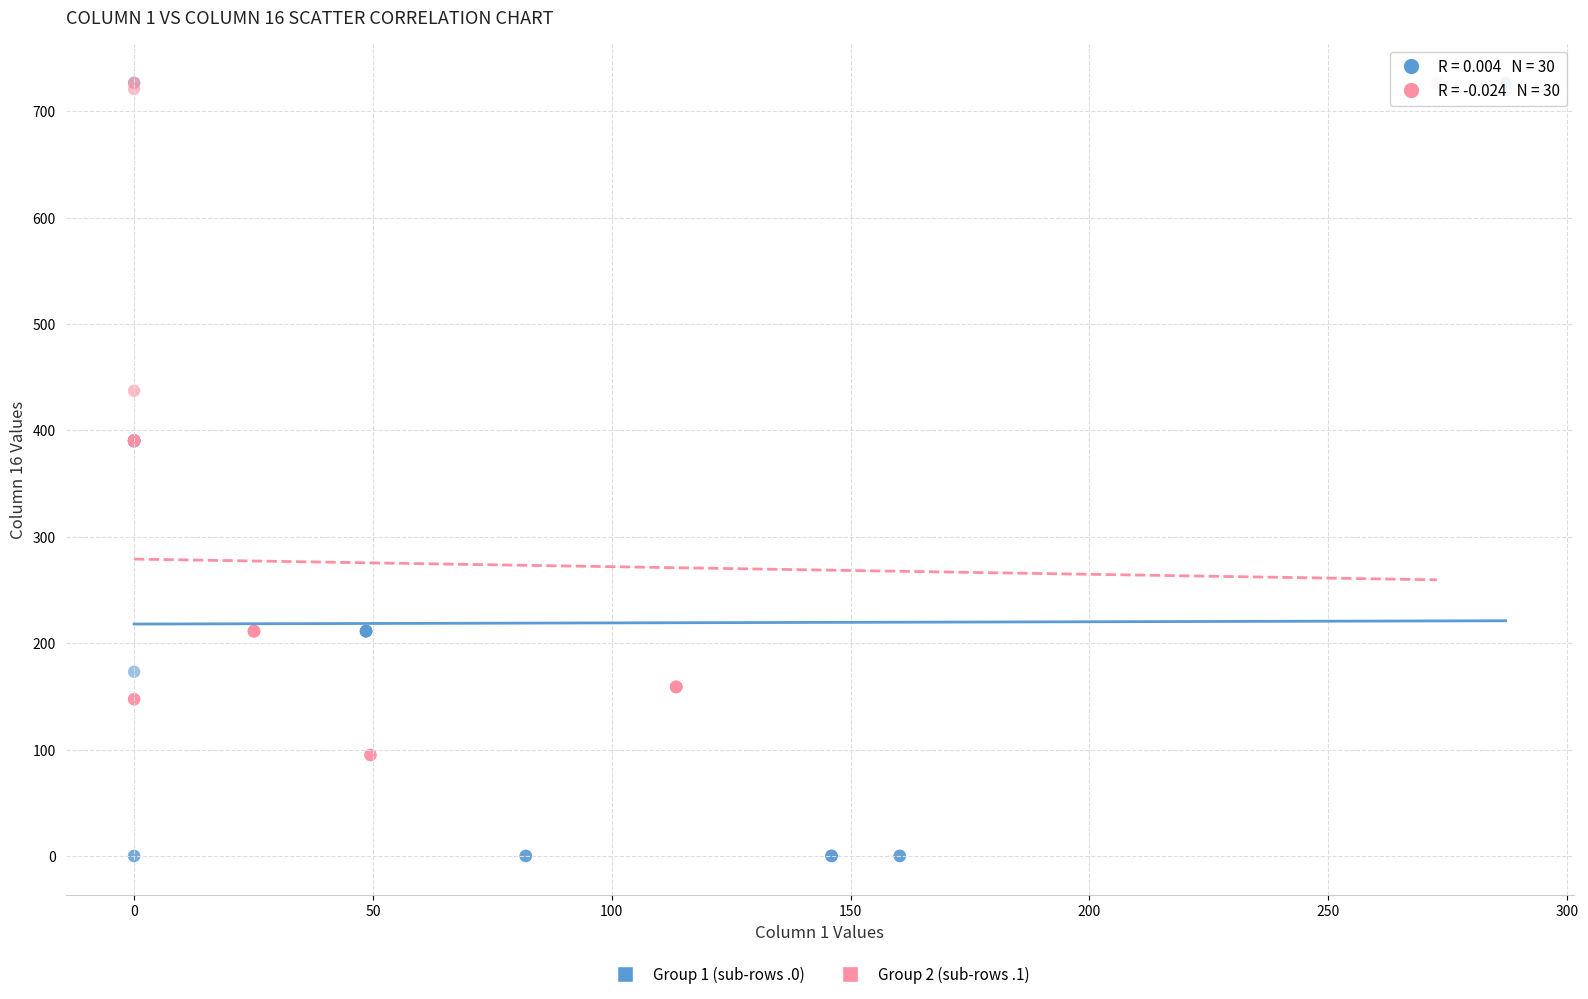

Which series reaches the minimum Y coordinate?

Group 1 (sub-rows .0)